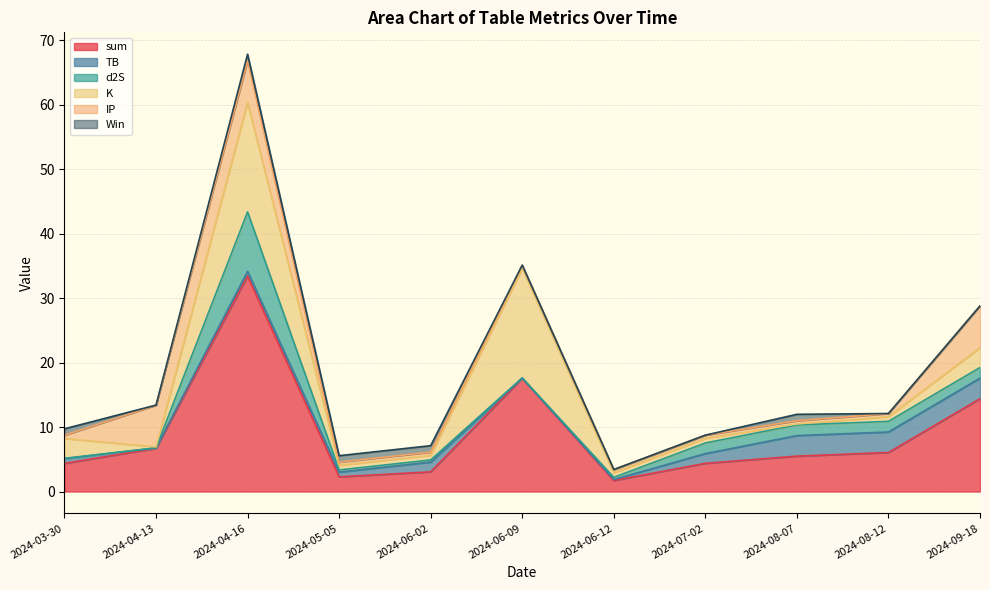

Which series has the widest spread of values?

sum